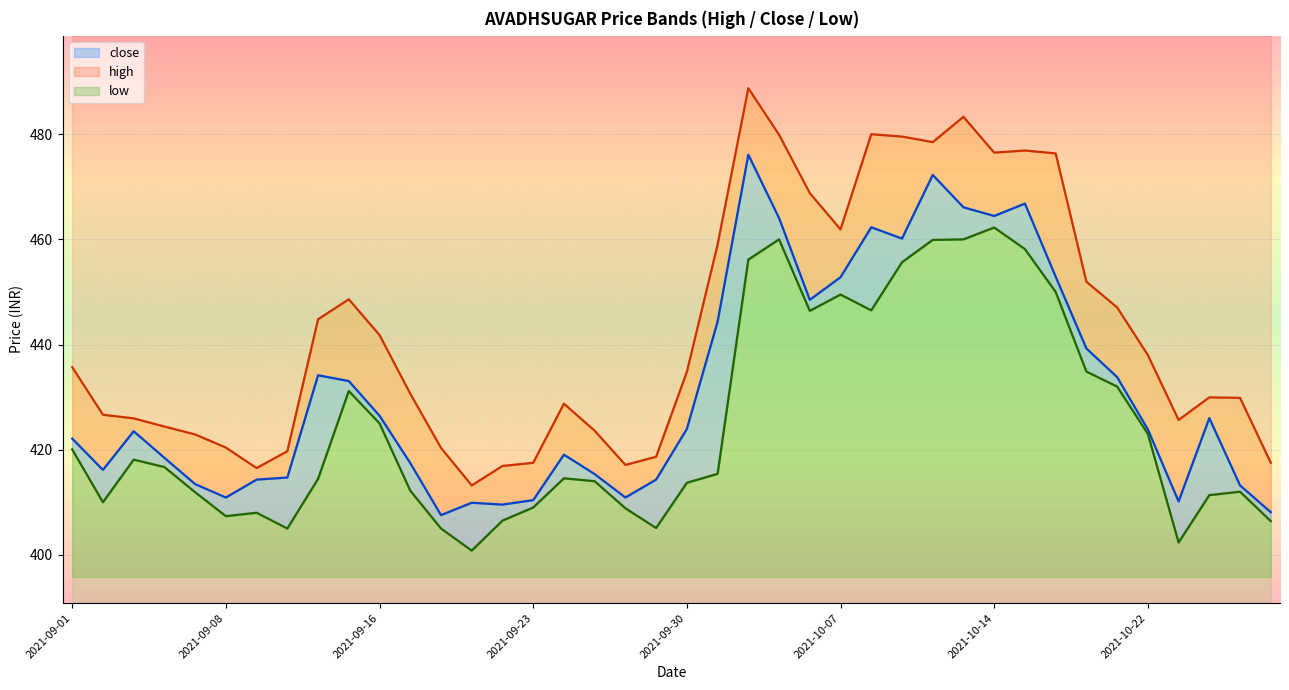

What is the spread (max minus min) of values at 2021-09-23?

8.5